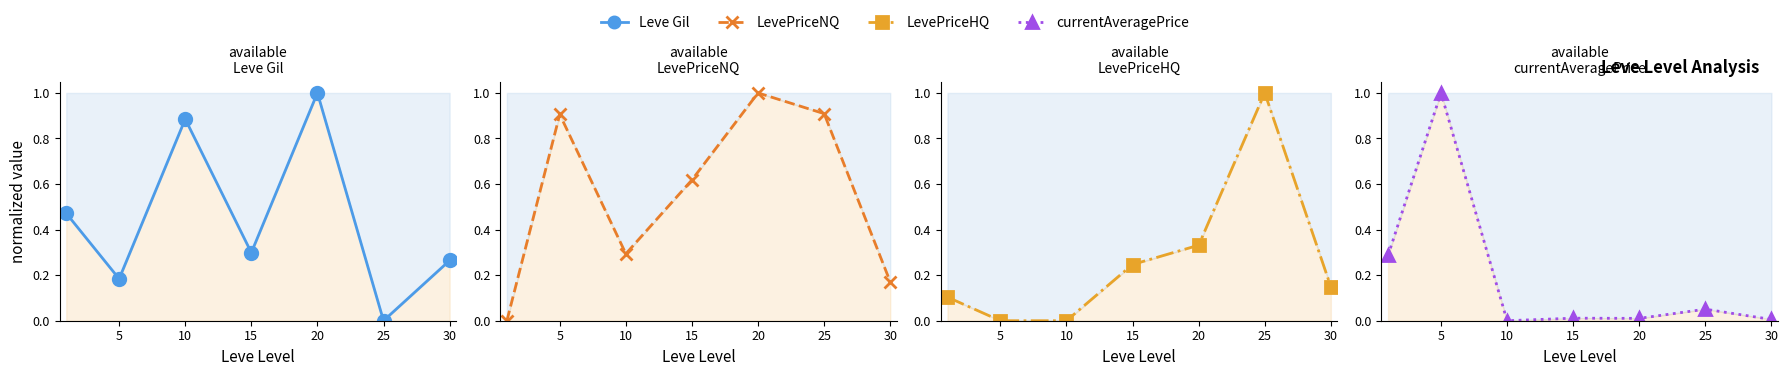

How many Leve Gil values are between 0 and 1?

7